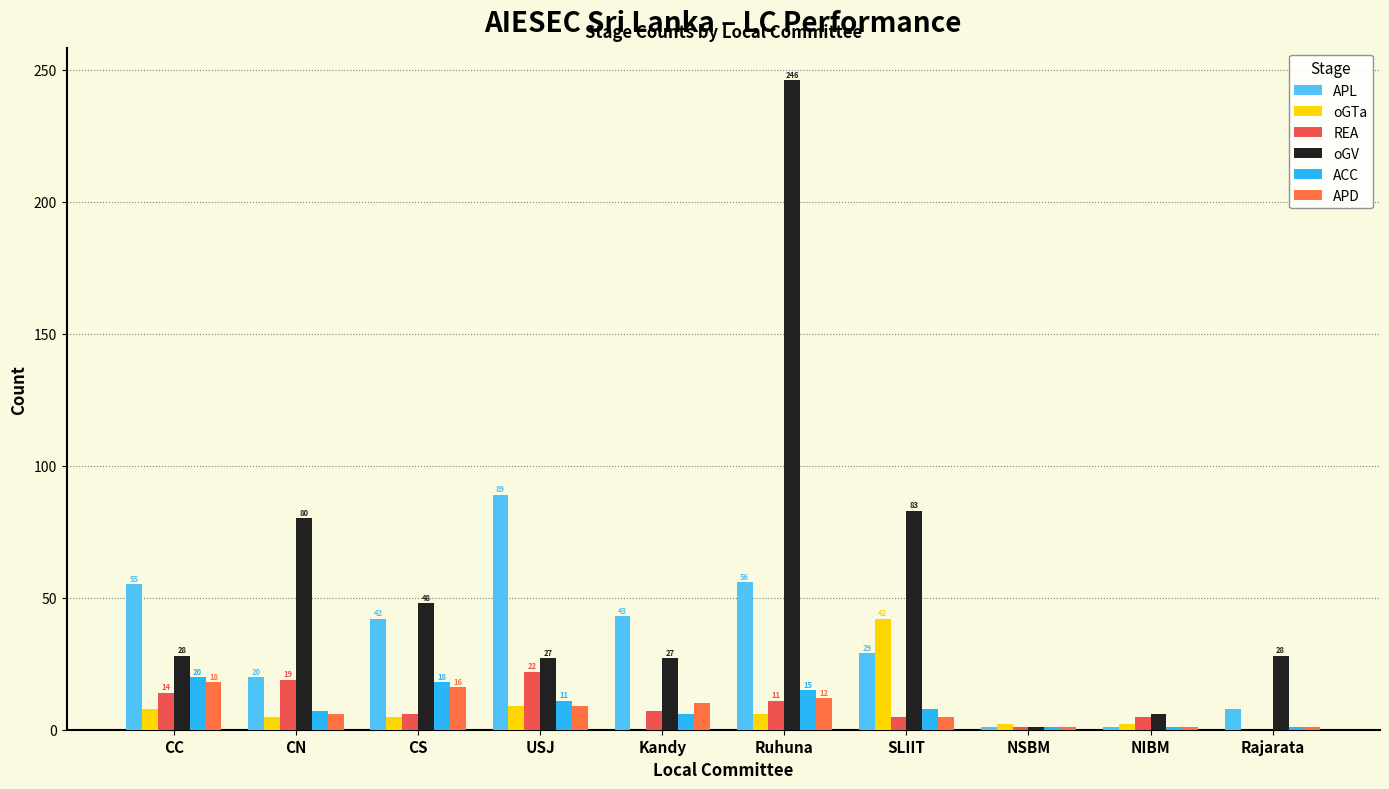

How many categories are shown in the chart?

10